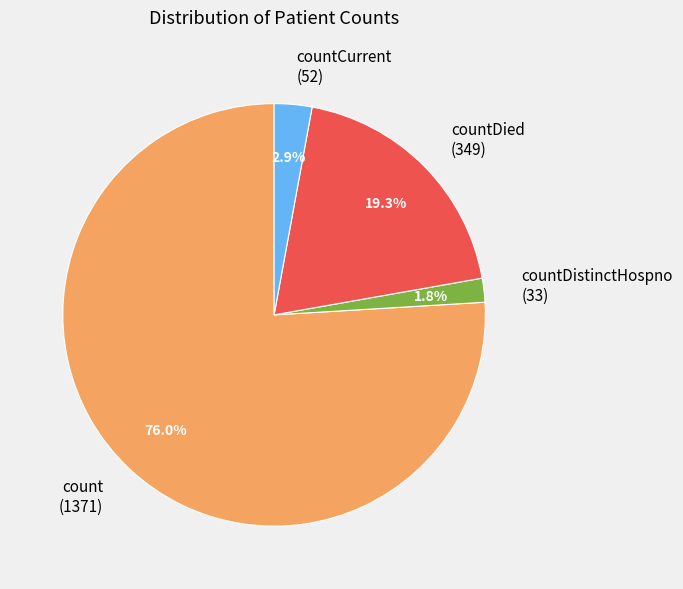

Which category accounts for the majority?

count (1371)